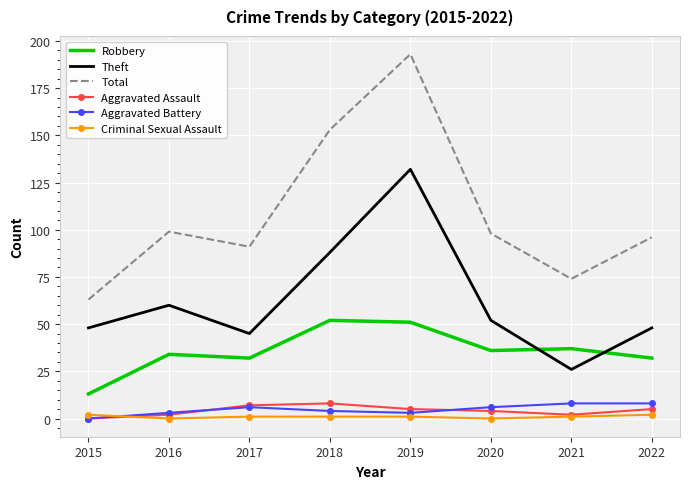

Reading left to right, list all the values displayed in this chart.

Robbery: 13	34	32	52	51	36	37	32
Theft: 48	60	45	88	132	52	26	48
Total: 63	99	91	153	193	98	74	96
Aggravated Assault: 0	2	7	8	5	4	2	5
Aggravated Battery: 0	3	6	4	3	6	8	8
Criminal Sexual Assault: 2	0	1	1	1	0	1	2